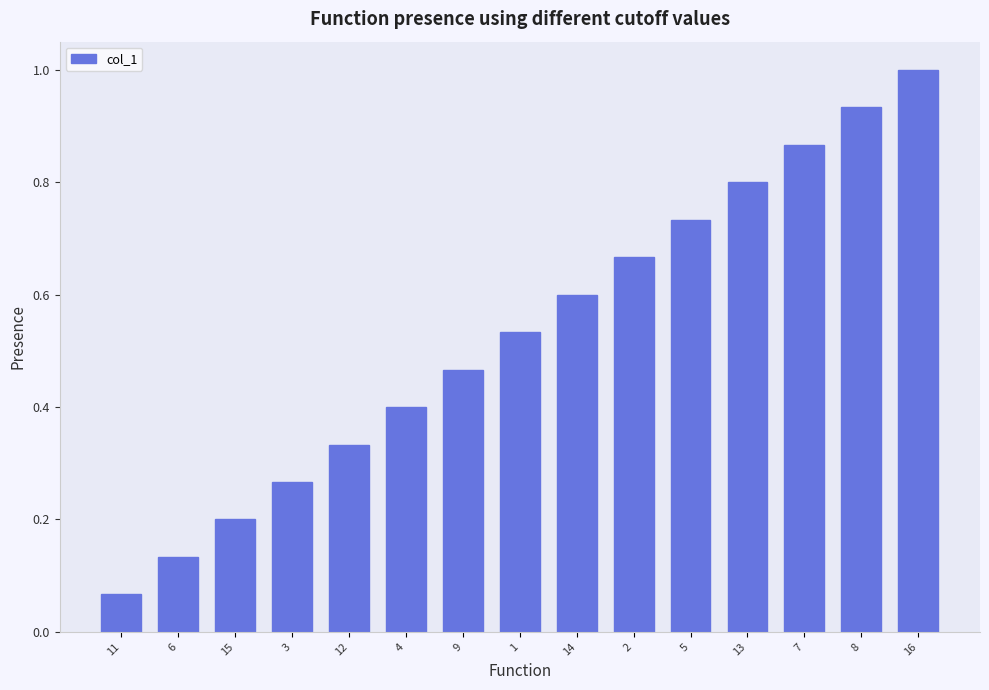

What is the value of the 6th bar from the left?

0.4